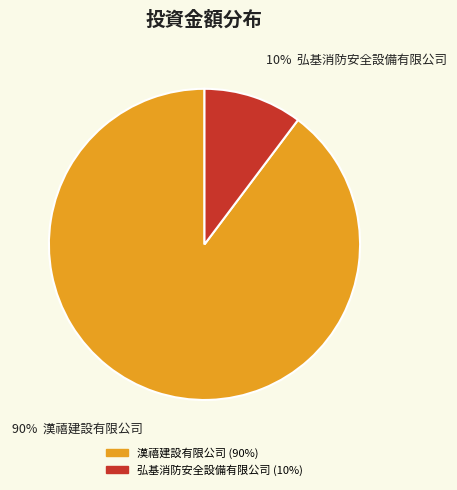

Between 弘基消防安全設備有限公司 and 漢禧建設有限公司, which is larger?

漢禧建設有限公司